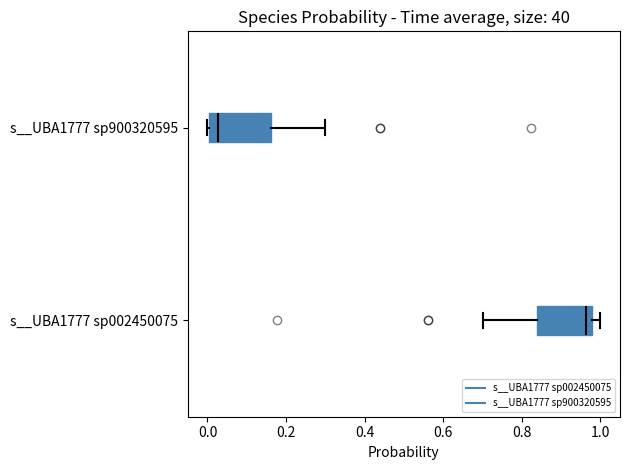

Reading bottom to top, transcribe this box plot: for each box, give where its median line is, the range the box spans, and where its two whiskers end, as read against the x-axis. The values are not printed on the chart, so give them approximately, as read against the axis.

s__UBA1777 sp002450075: median 0.96, box 0.84 to 0.98, whiskers 0.70 to 1.00
s__UBA1777 sp900320595: median 0.02, box 0.00 to 0.16, whiskers 0.00 to 0.30